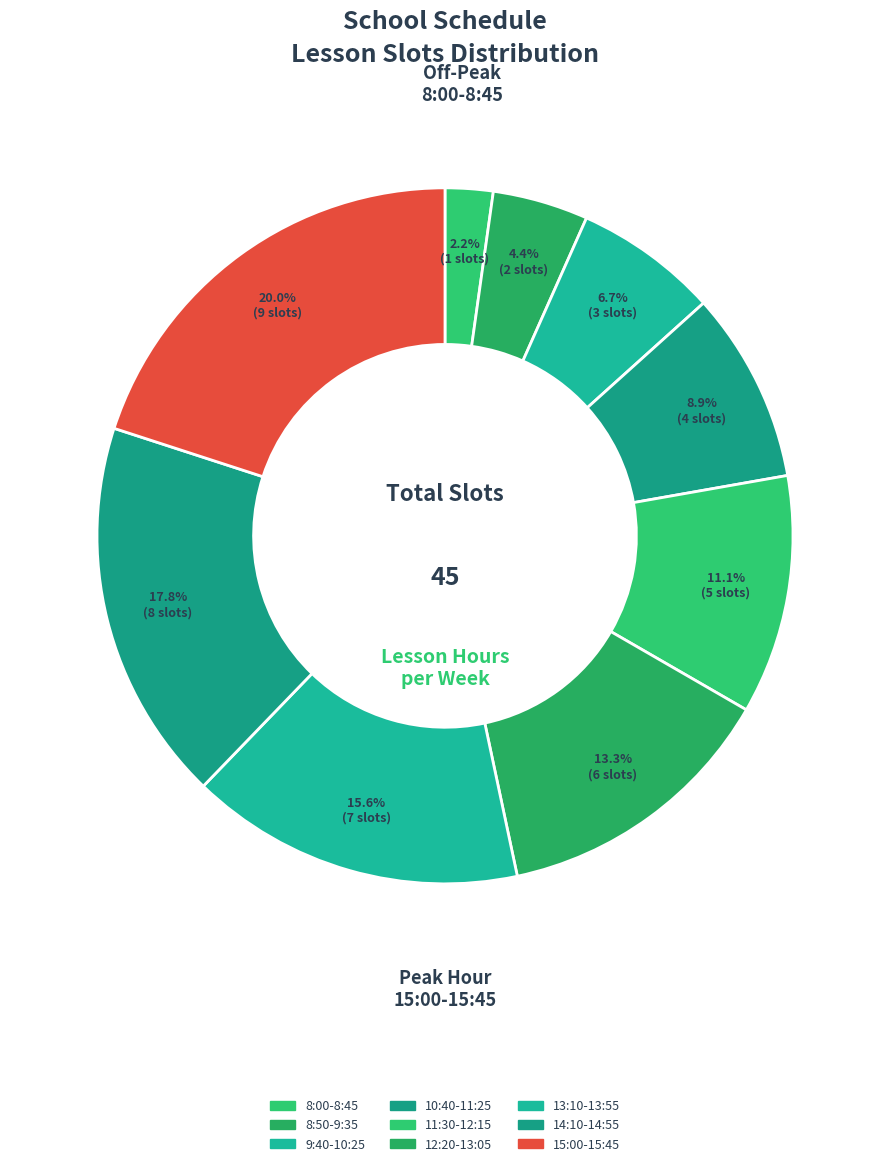

Rank the categories by value from lowest to highest.

8:00-8:45, 8:50-9:35, 9:40-10:25, 10:40-11:25, 11:30-12:15, 12:20-13:05, 13:10-13:55, 14:10-14:55, 15:00-15:45